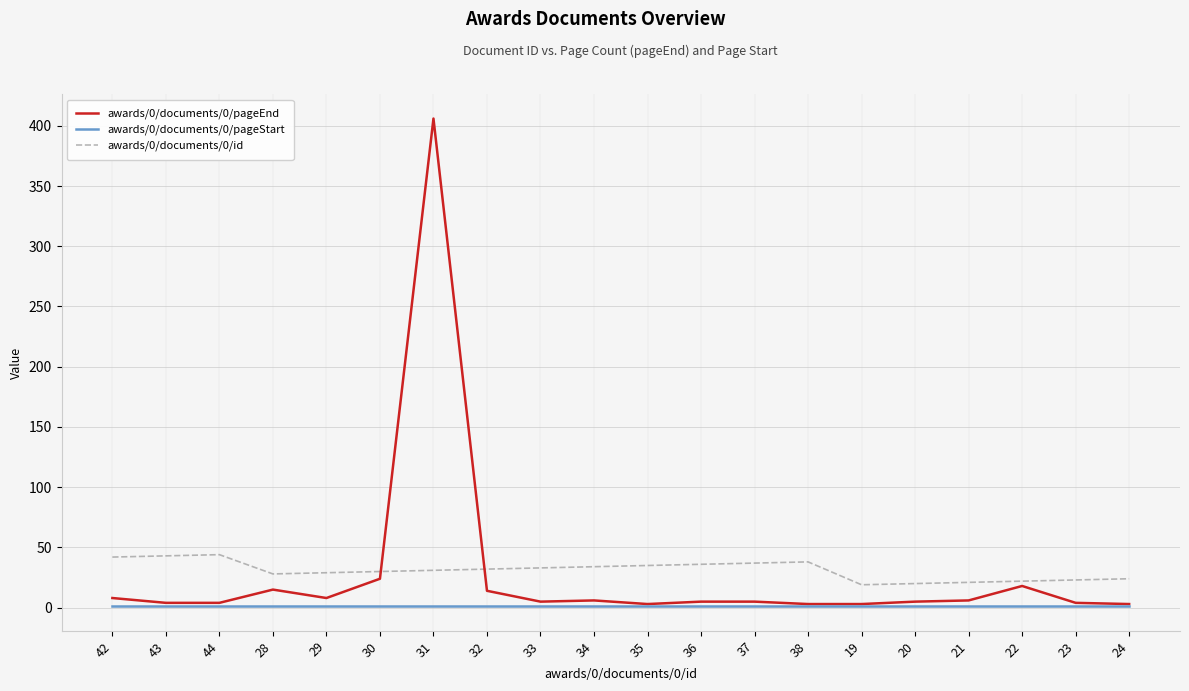

Is it true that awards/0/documents/0/id equals 36 at 36?

True